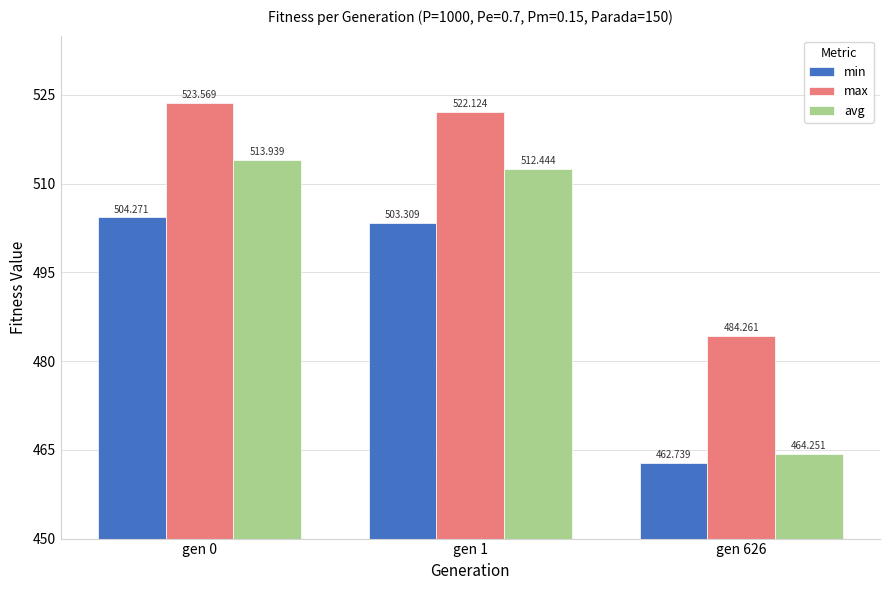

Is it true that max equals 523.6 at gen 0?

True